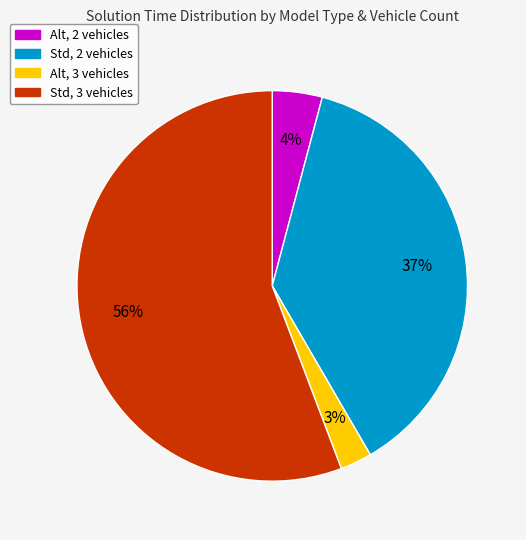

Is there a majority slice in this chart?

Yes